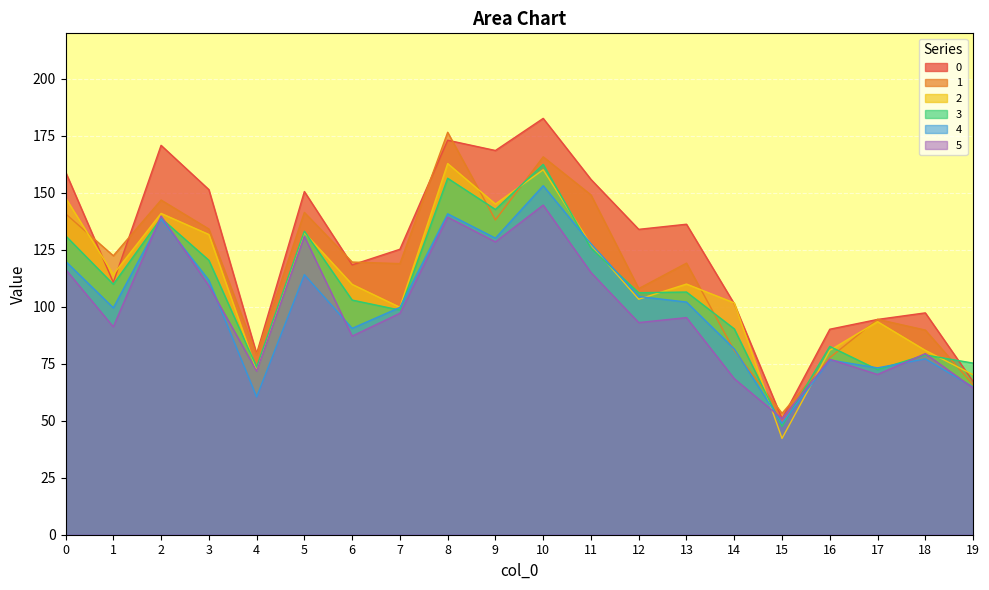

Reading left to right, transcribe all the data shown in this chart.

0: 0=159.2	1=110.7	2=170.9	3=151.4	4=79.4	5=150.6	6=118.4	7=125.3	8=173.1	9=168.6	10=182.7	11=155.9	12=134.0	13=136.2	14=101.3	15=50.9	16=90.2	17=94.5	18=97.3	19=67.2
1: 0=140.8	1=122.4	2=146.9	3=134.2	4=79.0	5=141.4	6=119.6	7=119.0	8=176.6	9=138.1	10=165.8	11=149.1	12=108.0	13=119.2	14=80.9	15=53.3	16=77.7	17=94.5	18=89.8	19=65.8
2: 0=147.8	1=114.2	2=141.0	3=131.7	4=72.1	5=132.6	6=109.8	7=99.8	8=162.9	9=145.1	10=160.1	11=127.2	12=103.3	13=110.0	14=101.7	15=42.3	16=80.9	17=93.5	18=80.9	19=70.2
3: 0=131.2	1=109.9	2=138.9	3=120.4	4=73.6	5=133.2	6=103.0	7=98.6	8=156.4	9=142.7	10=162.5	11=125.7	12=106.2	13=106.5	14=90.3	15=47.5	16=82.6	17=72.4	18=78.9	19=75.3
4: 0=120.0	1=99.5	2=138.6	3=111.7	4=60.5	5=114.1	6=90.6	7=99.7	8=140.8	9=130.1	10=153.1	11=127.6	12=104.5	13=102.1	14=81.5	15=48.9	16=76.7	17=73.2	18=77.2	19=64.8
5: 0=116.5	1=91.2	2=139.8	3=109.3	4=71.8	5=130.9	6=87.2	7=97.2	8=139.3	9=128.5	10=144.6	11=115.1	12=93.1	13=95.3	14=68.5	15=50.9	16=77.0	17=70.3	18=79.5	19=64.4